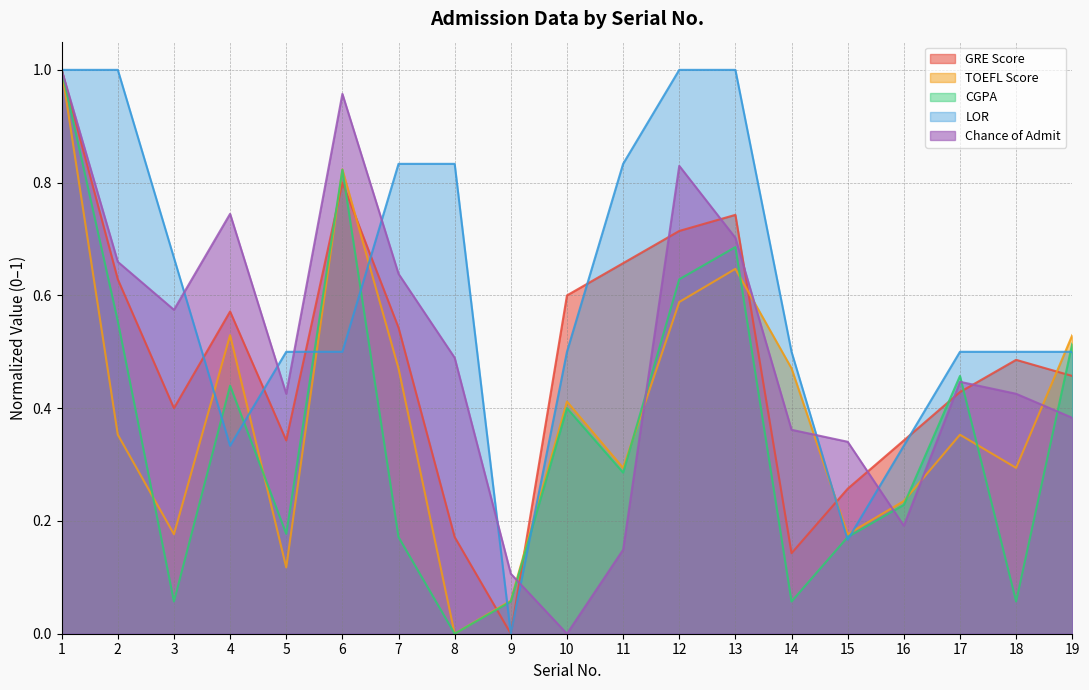

Where is the first local maximum for CGPA?

4